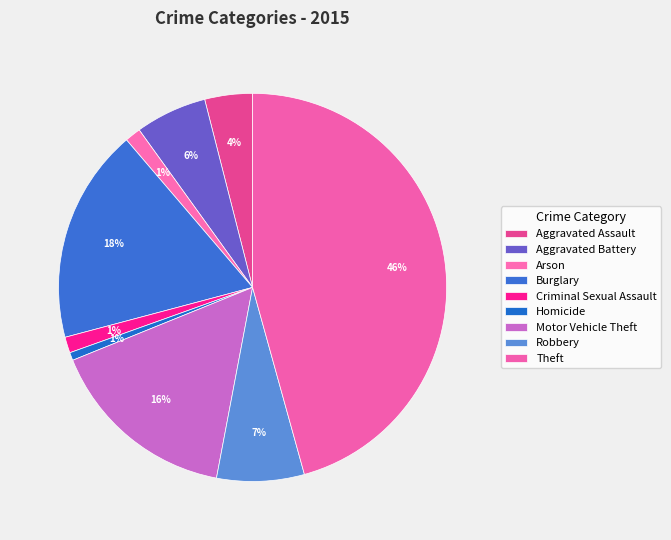

To the nearest percent, what portion does Aggravated Battery represent?

6%